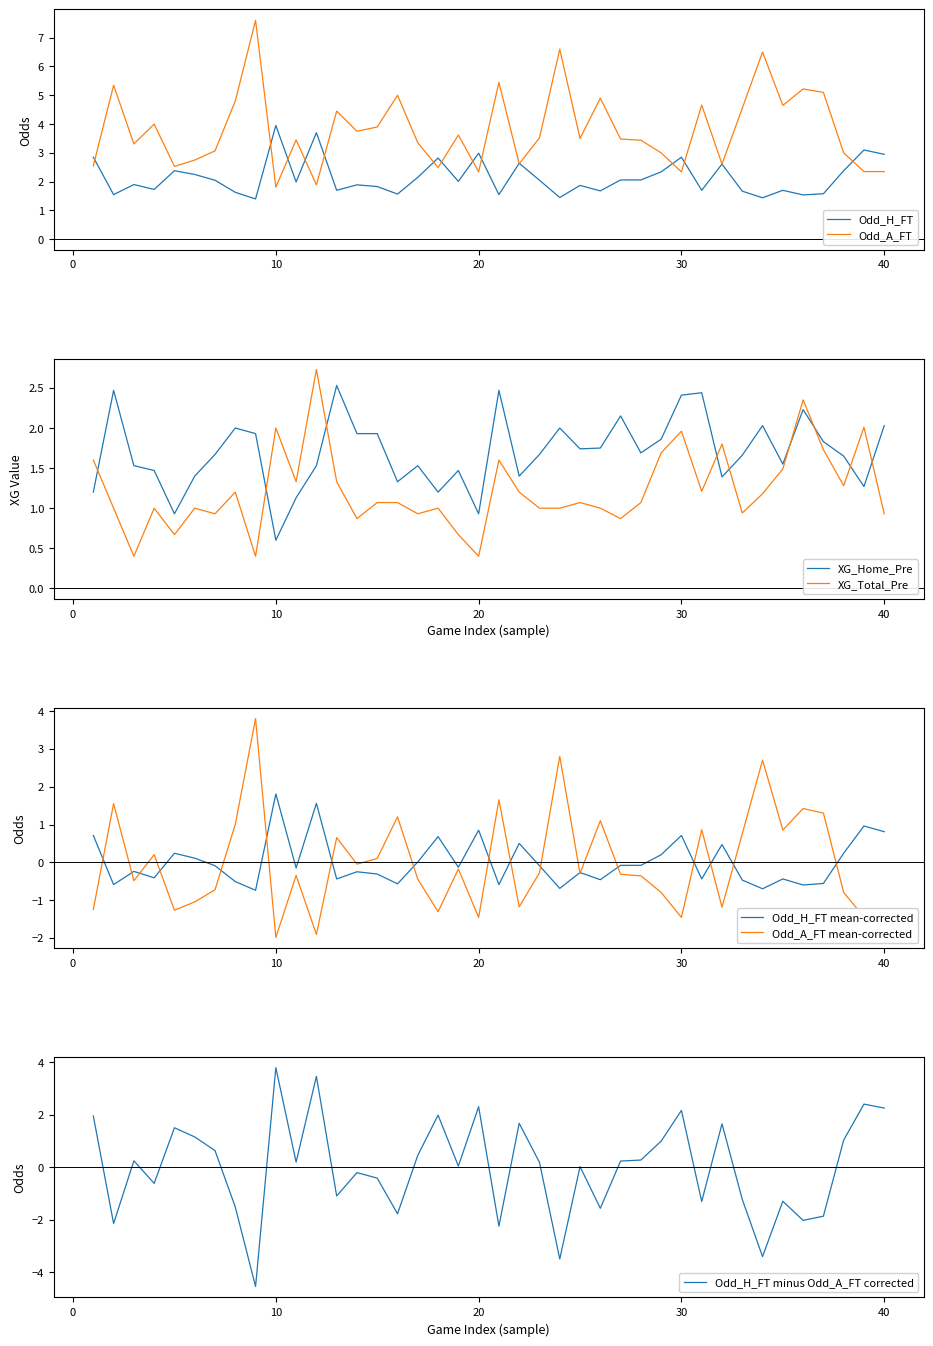

Is this an area chart (filled region under the line)?

No